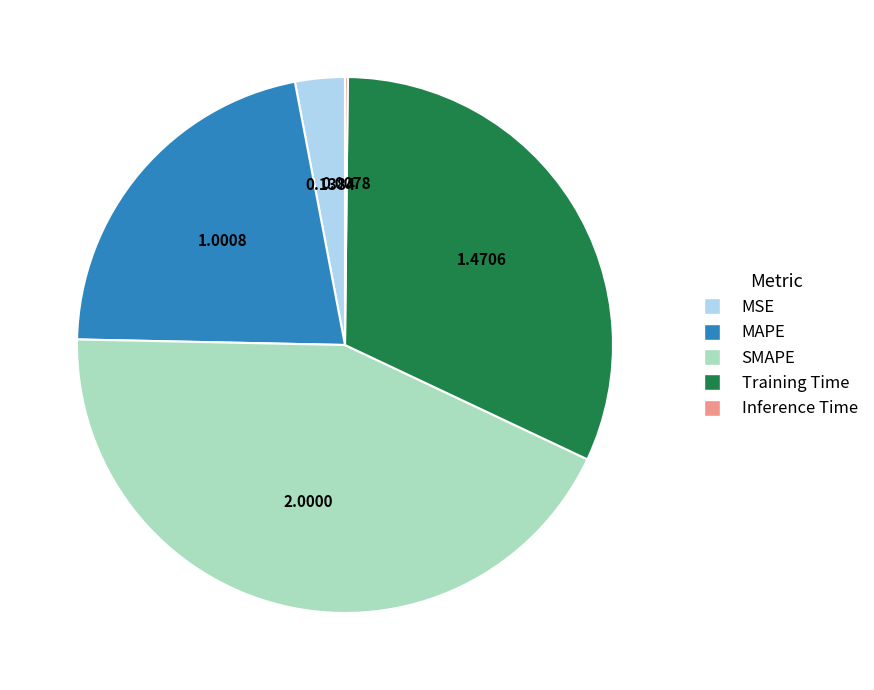

Combined, do MSE and MAPE account for over 50%?

No